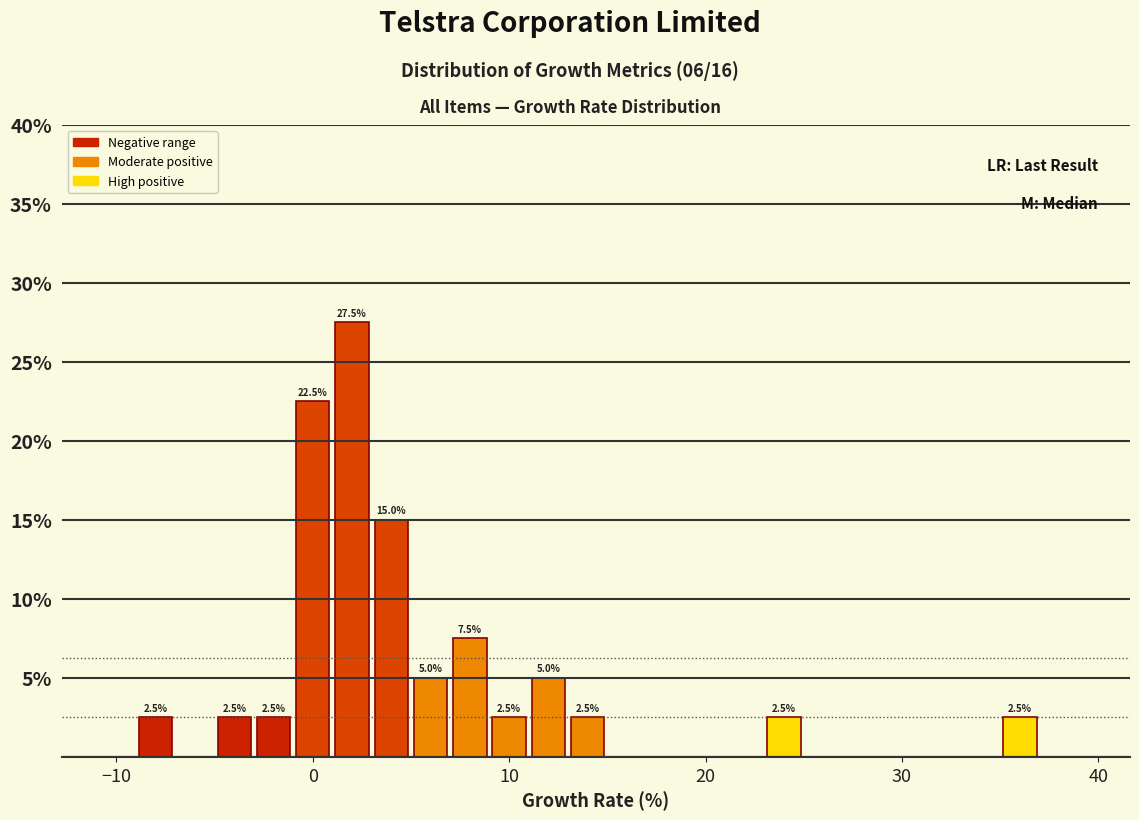

Read against the x-axis, roughly where is the centre of the tallest bar?

2